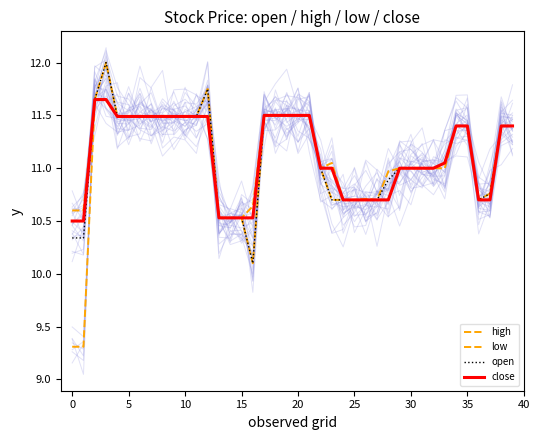

Is it true that close equals 10.5 at 14?

True